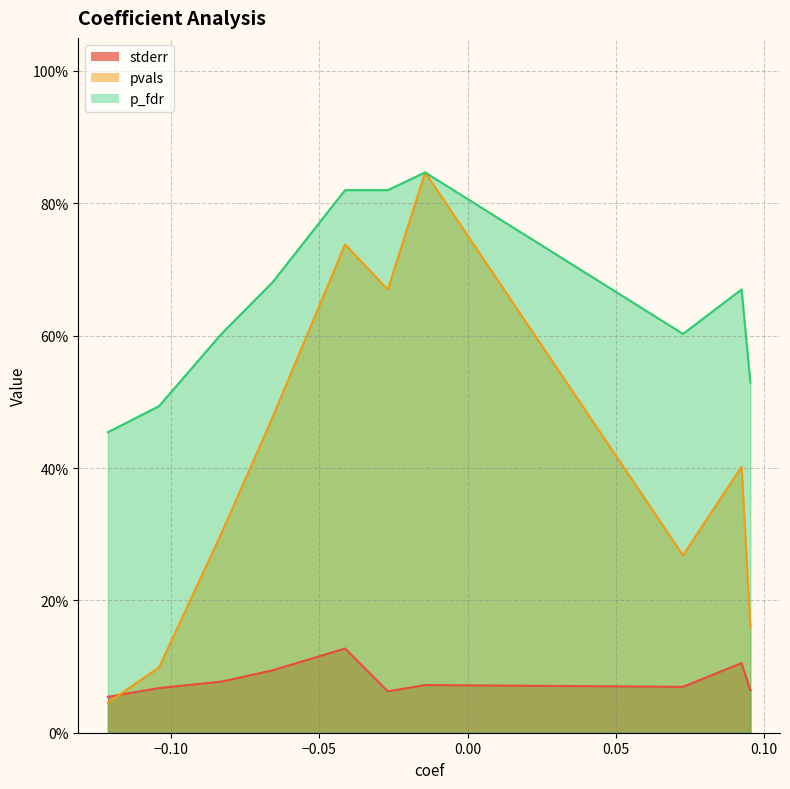

What is the difference between the second highest and minimum values in the pvals series?

0.7